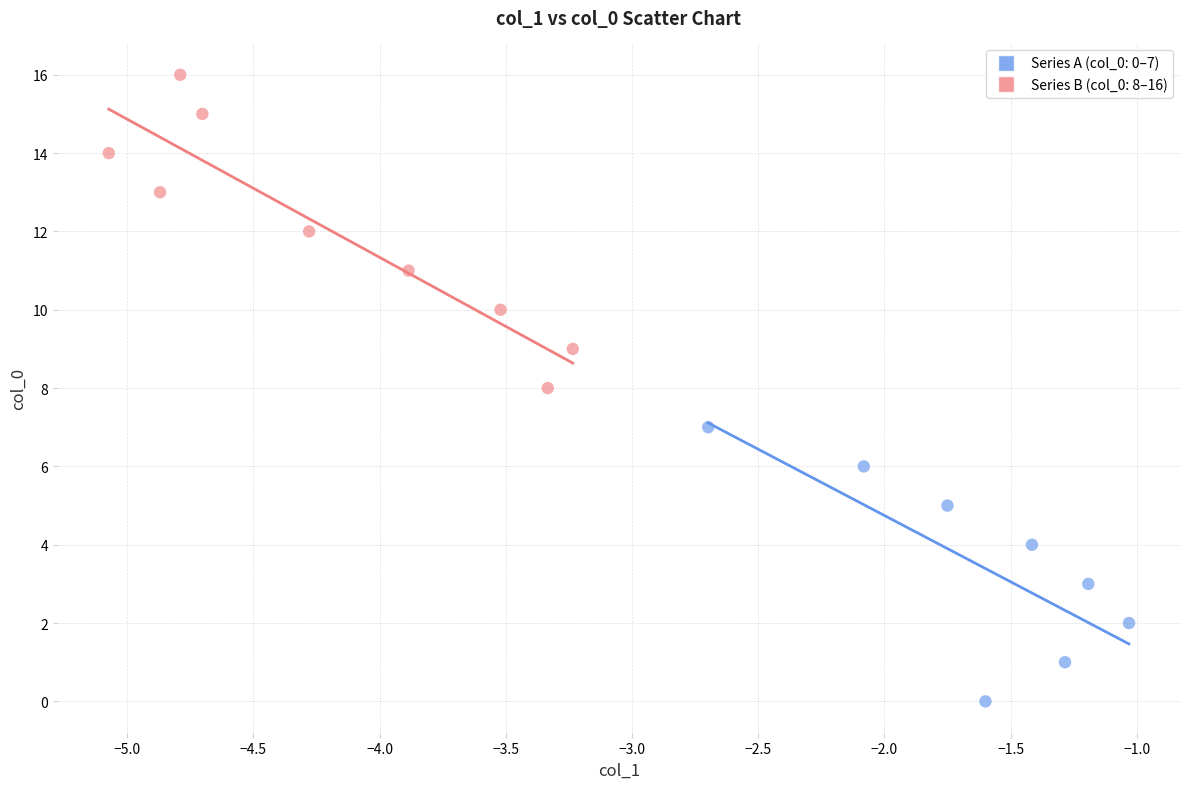

Which series reaches the maximum Y coordinate?

Series B (col_0: 8–16)